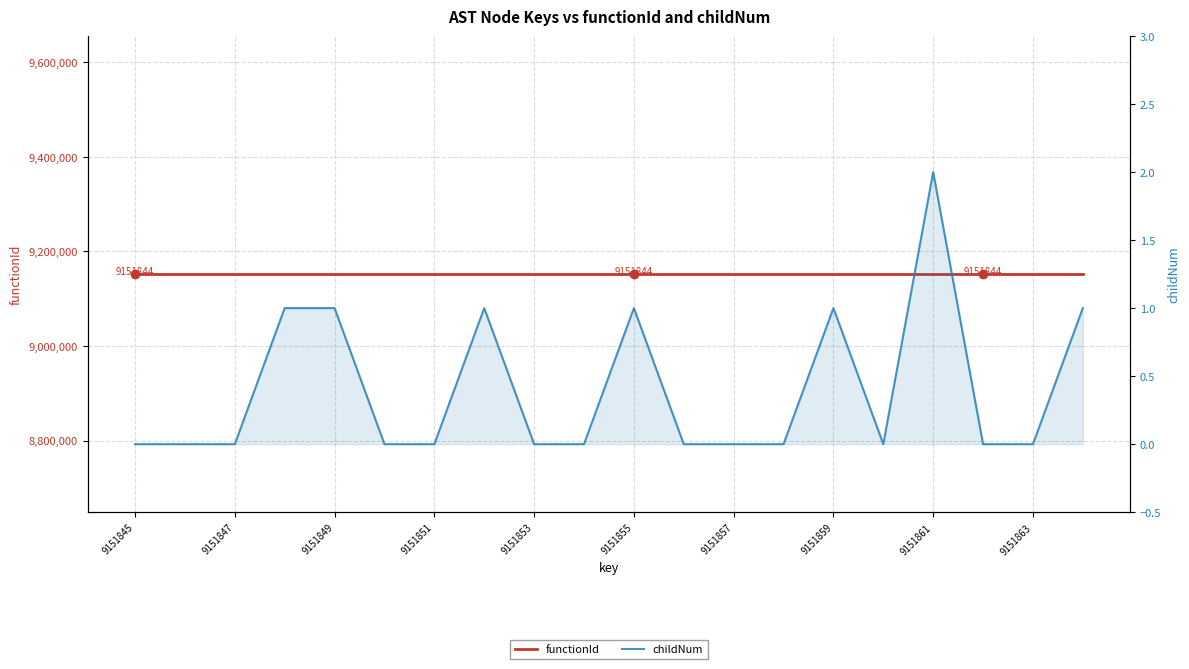

List the series in order of their overall mean, highest first.

functionId, childNum